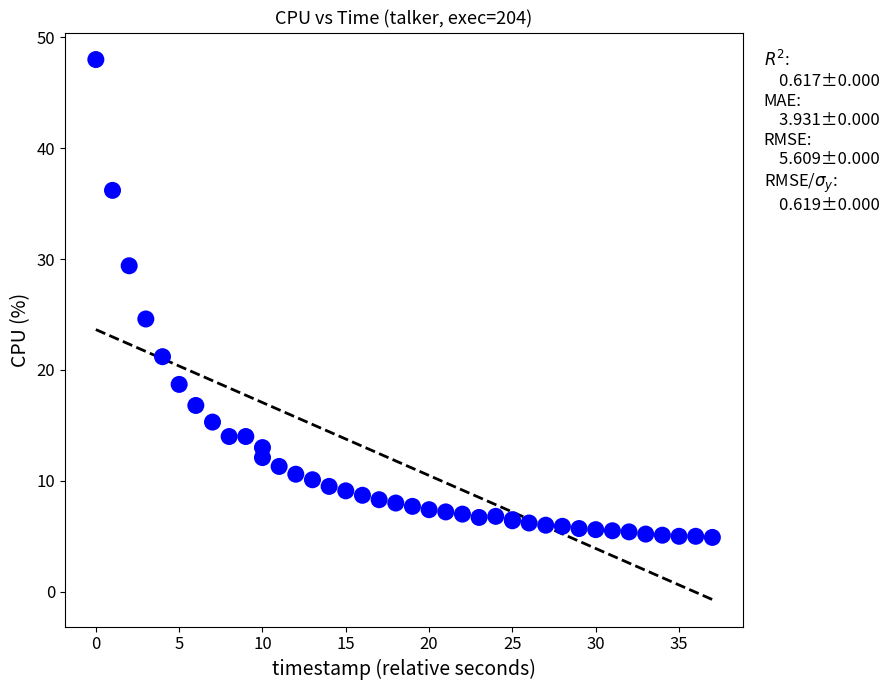

What Y value in the scatter plot is closest to 26?

24.6